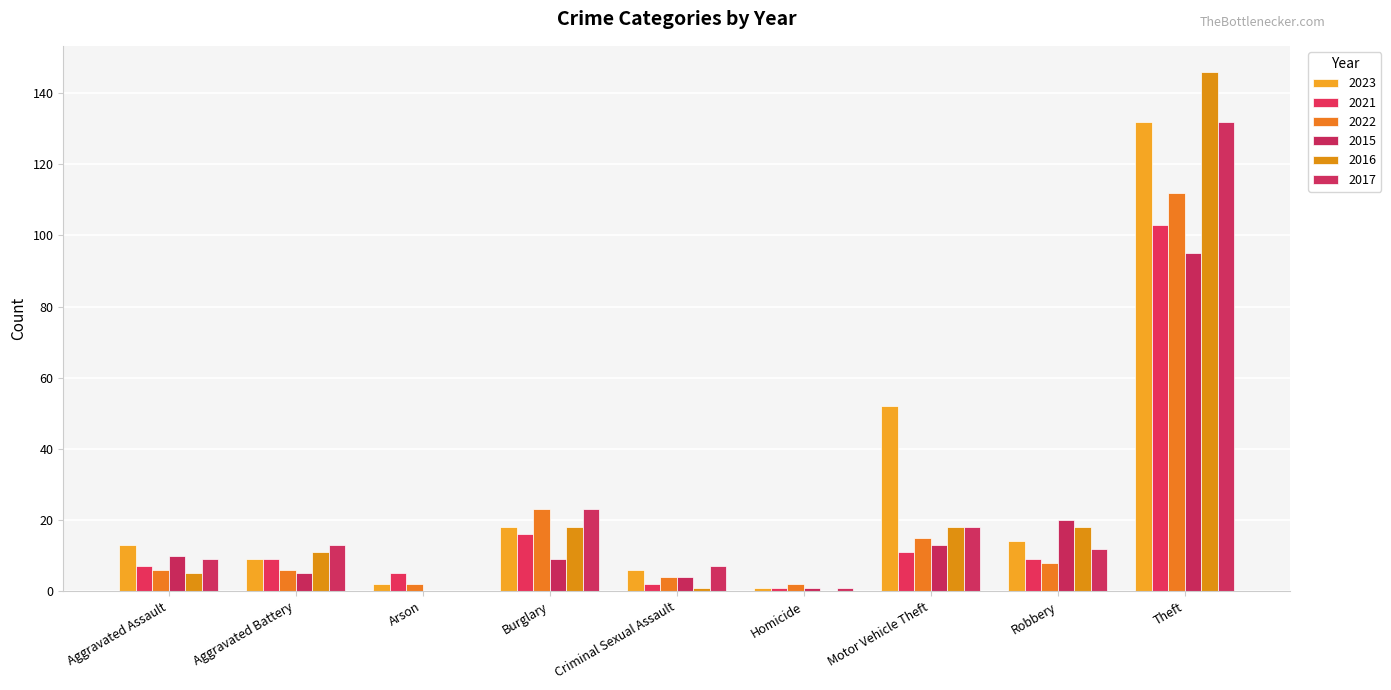

Reading left to right, what are all the values shown in this chart?

2023: 13	9	2	18	6	1	52	14	132
2021: 7	9	5	16	2	1	11	9	103
2022: 6	6	2	23	4	2	15	8	112
2015: 10	5	0	9	4	1	13	20	95
2016: 5	11	0	18	1	0	18	18	146
2017: 9	13	0	23	7	1	18	12	132